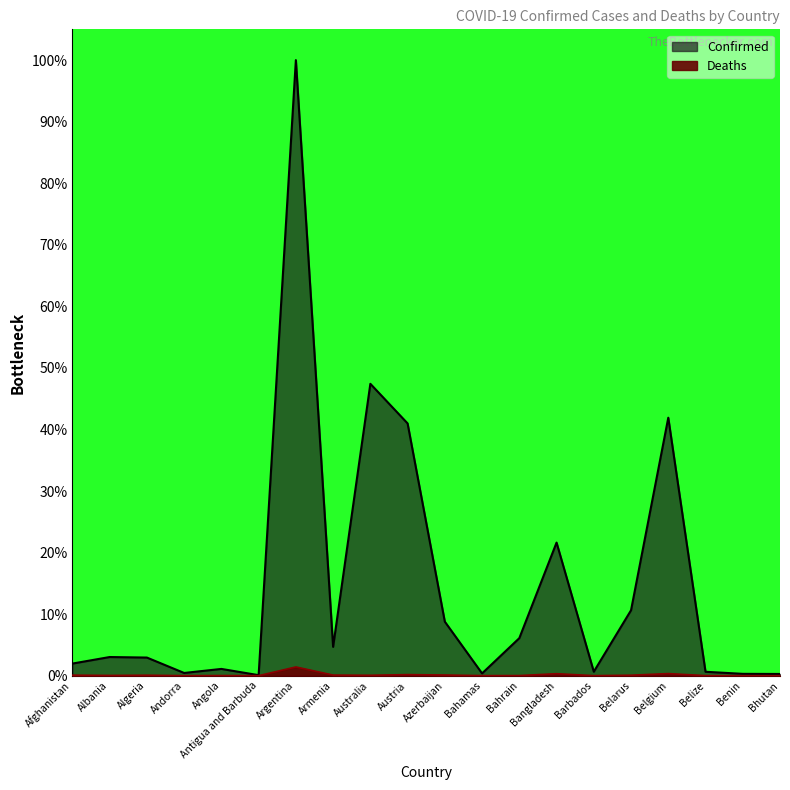

Reading left to right, transcribe all the data shown in this chart.

Confirmed: Afghanistan=2.0	Albania=3.0	Algeria=2.9	Andorra=0.4	Angola=1.1	Antigua and Barbuda=0.1	Argentina=100.0	Armenia=4.7	Australia=47.4	Austria=41.0	Azerbaijan=8.8	Bahamas=0.4	Bahrain=6.1	Bangladesh=21.6	Barbados=0.6	Belarus=10.6	Belgium=41.9	Belize=0.6	Benin=0.3	Bhutan=0.3
Deaths: Afghanistan=0.1	Albania=0.0	Algeria=0.1	Andorra=0.0	Angola=0.0	Antigua and Barbuda=0.0	Argentina=1.4	Armenia=0.1	Australia=0.1	Austria=0.2	Azerbaijan=0.1	Bahamas=0.0	Bahrain=0.0	Bangladesh=0.3	Barbados=0.0	Belarus=0.1	Belgium=0.3	Belize=0.0	Benin=0.0	Bhutan=0.0